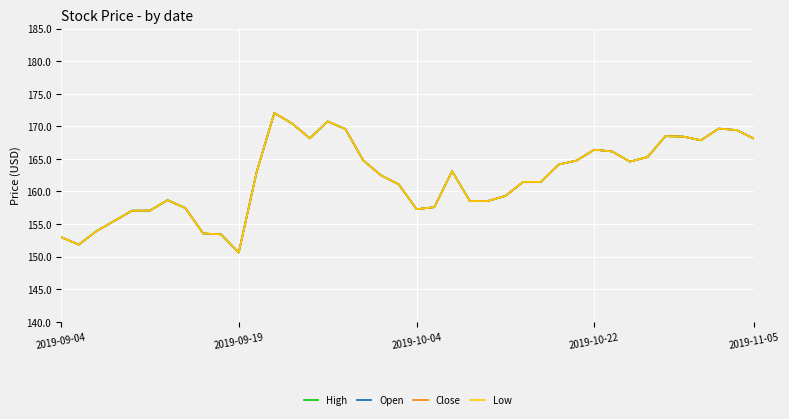

Does the chart display data point markers on the line(s)?

No